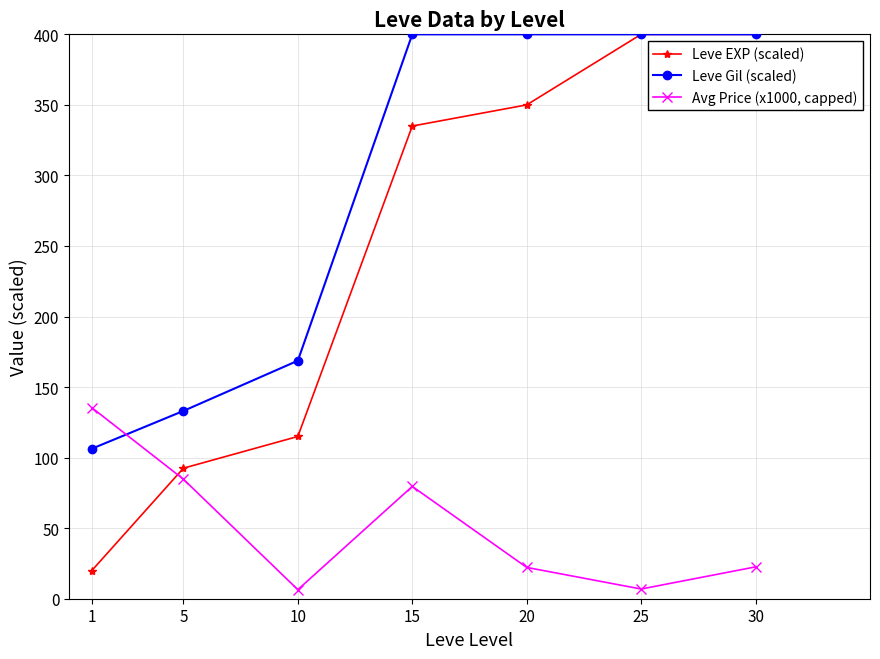

What is the sum of the Leve Gil (scaled) values at 20 and 15?

800.0